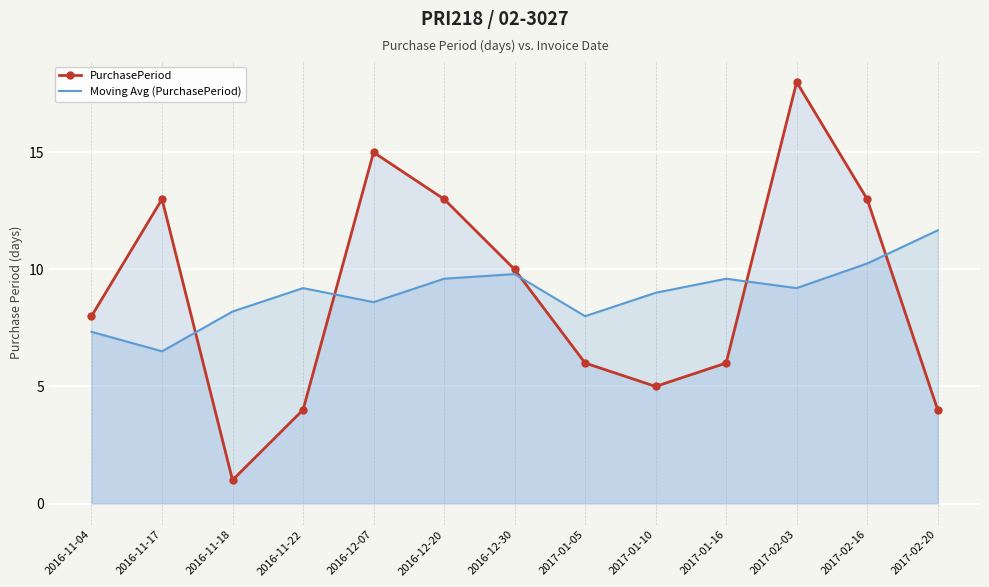

At how many categories does at least one series exceed 16?

1